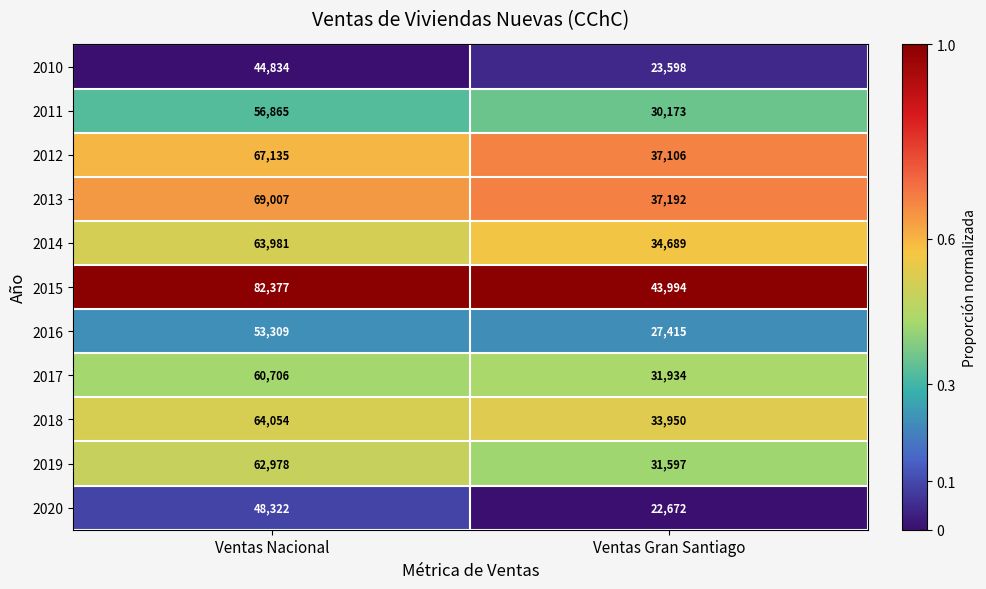

Which series has the widest spread of values?

2015